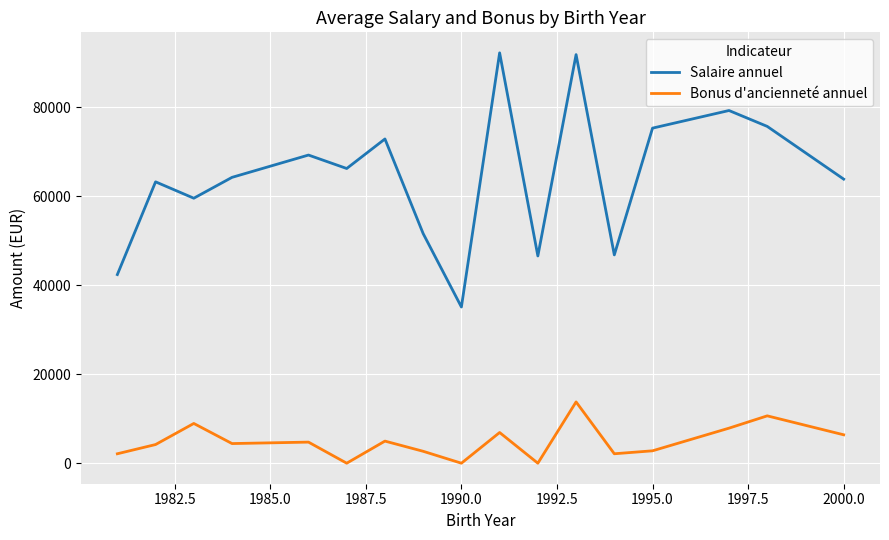

Which series has the widest spread of values?

Salaire annuel